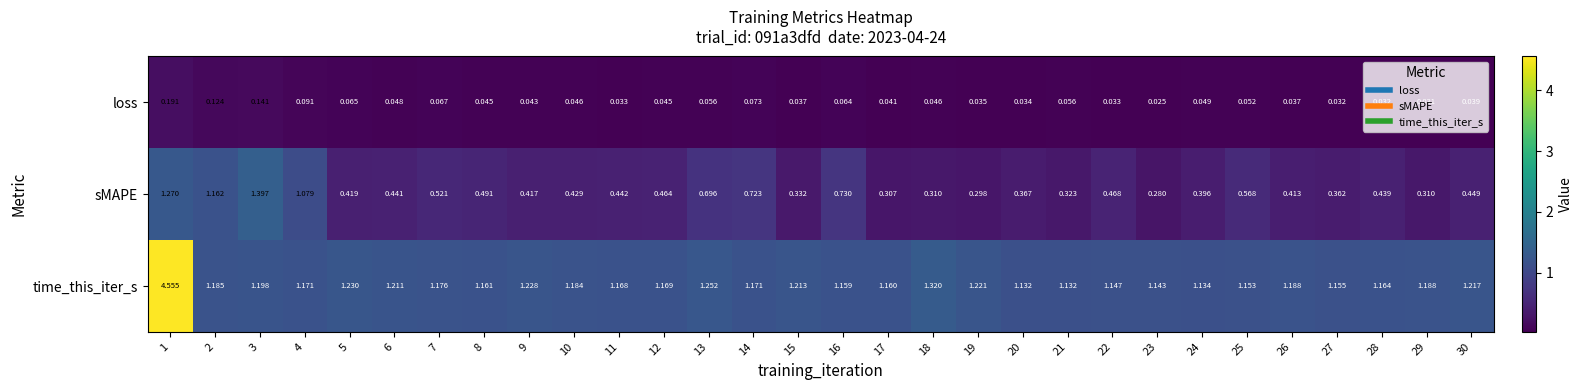

Which series has the largest total across all categories?

time_this_iter_s